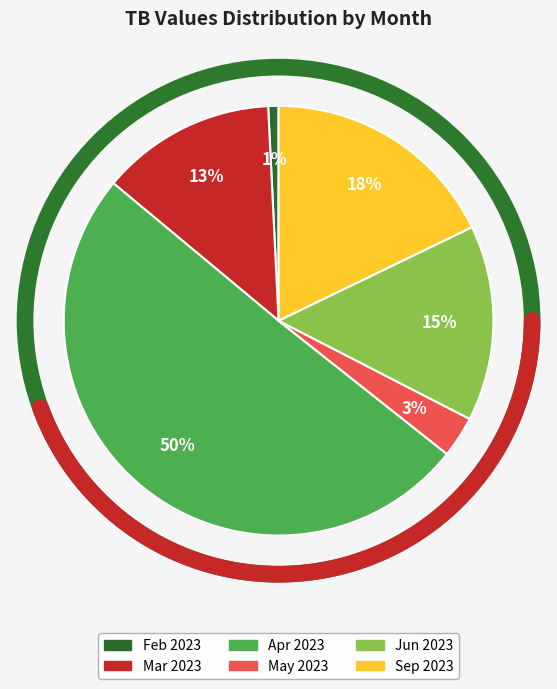

Approximately how many times larger is the value at 2023-04-14 compared to 2023-04-25?

1.0